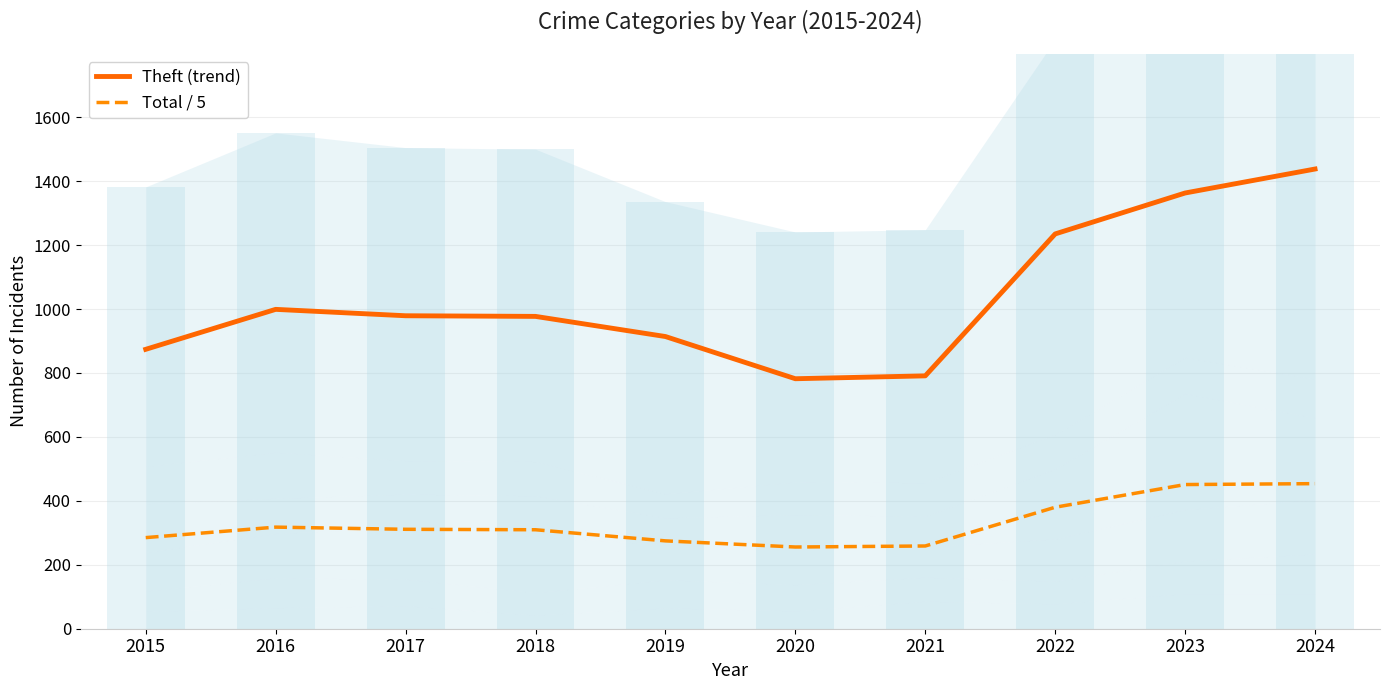

List the series in order of their overall mean, lowest first.

Total / 5, Theft (trend)